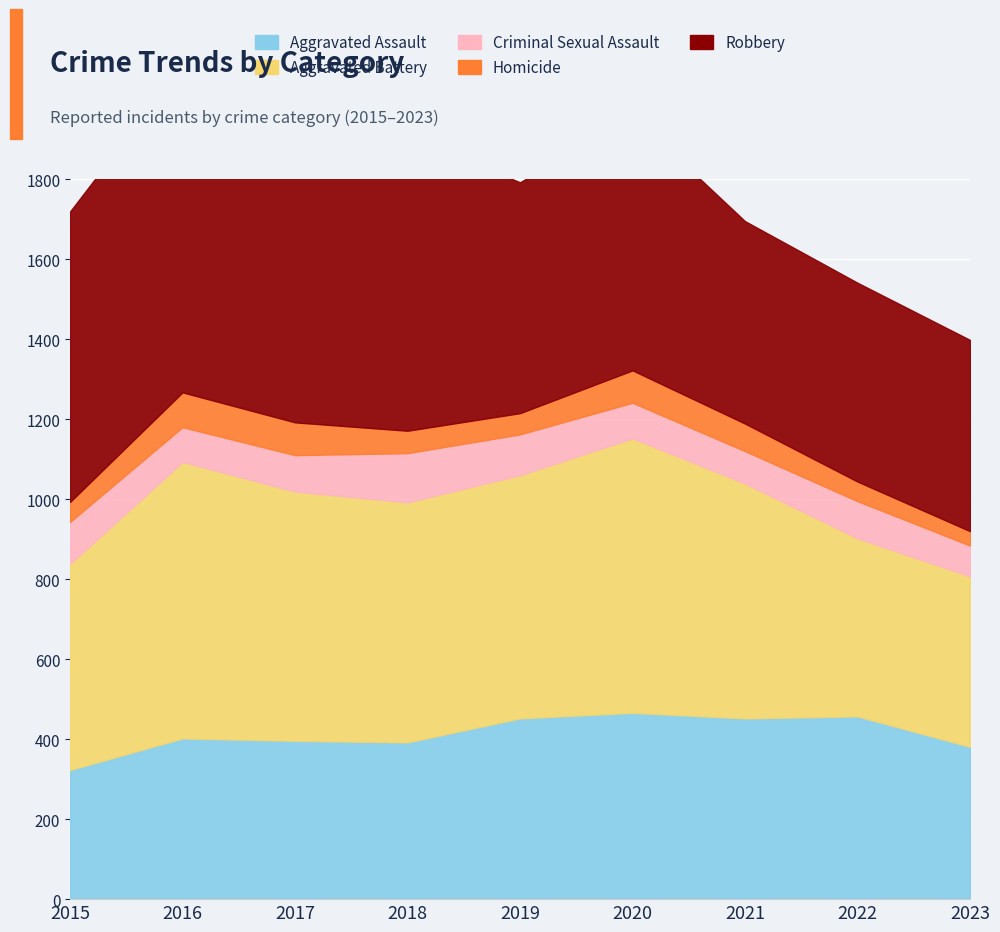

True or false: Aggravated Assault and Criminal Sexual Assault cross at least once.

False